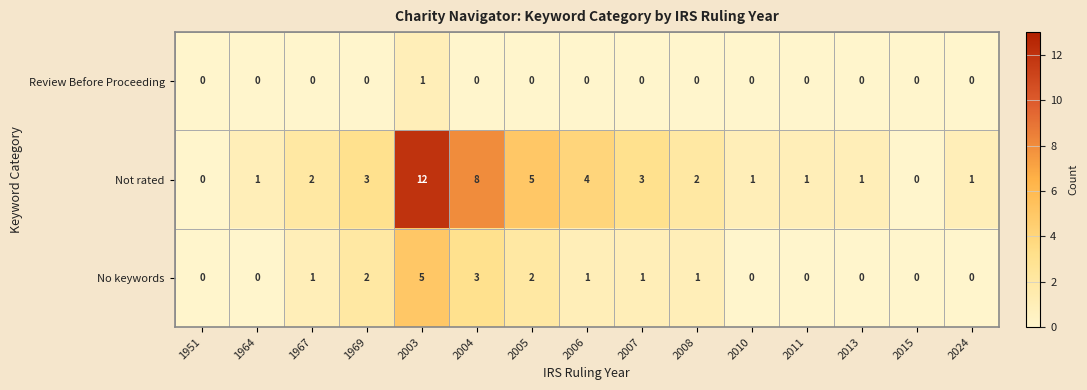

The Review Before Proceeding series shows 0 at 2007. True or false?

True